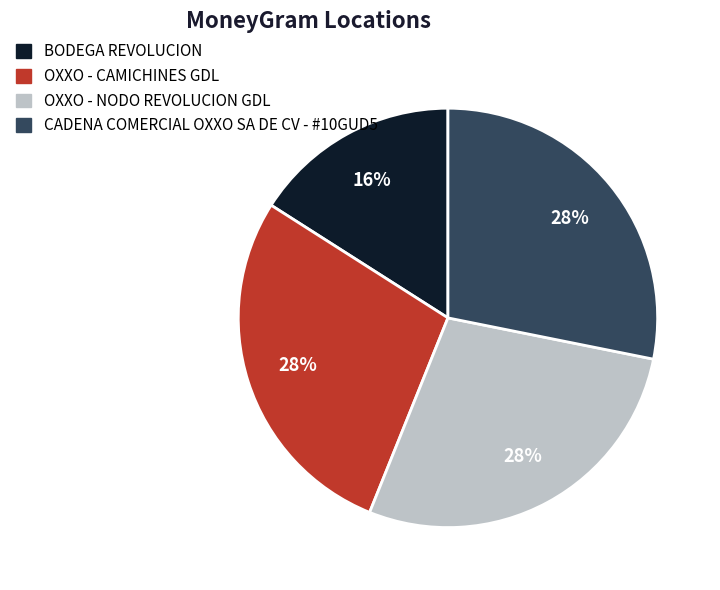

Is it true that BODEGA REVOLUCION is 29% of the pie?

False